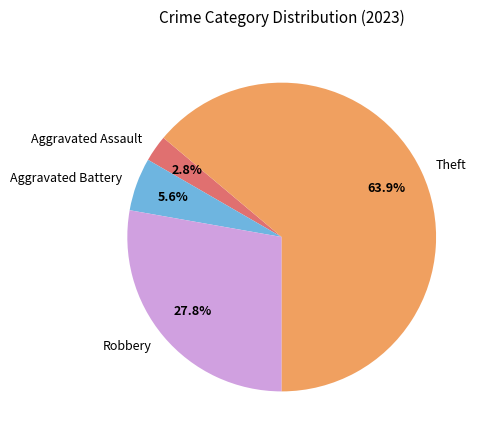

To the nearest percent, what is the average slice percentage?

25%